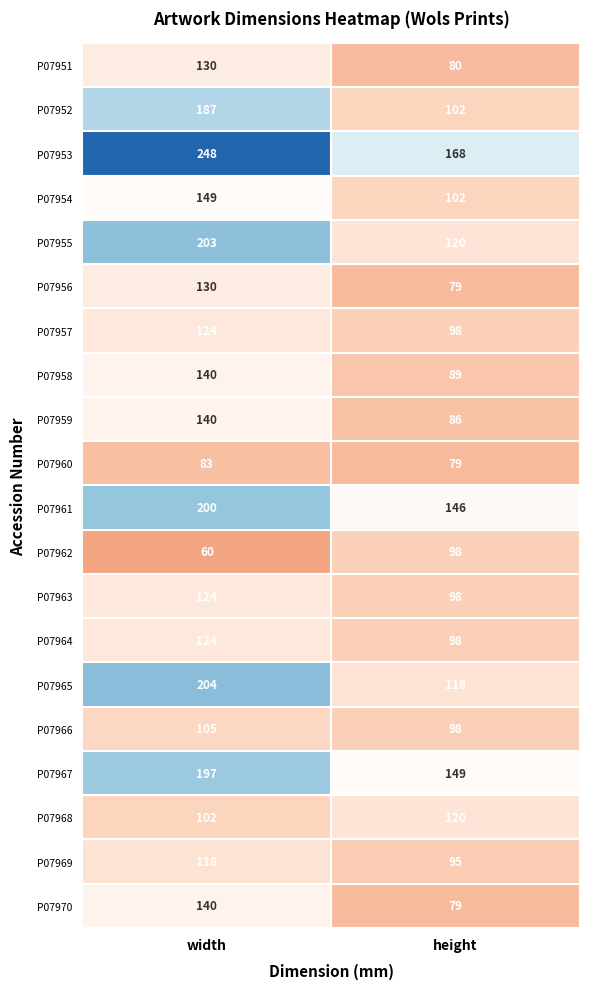

At which label does P07964 reach its peak?

width